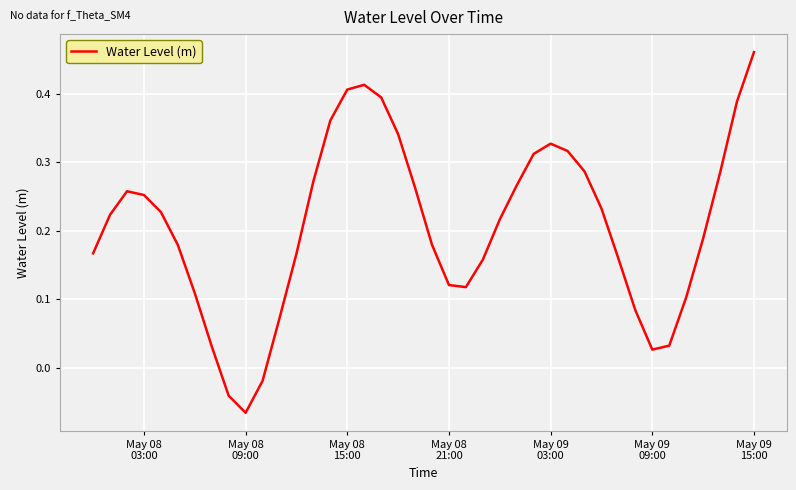

How many lines are shown in the chart?

1